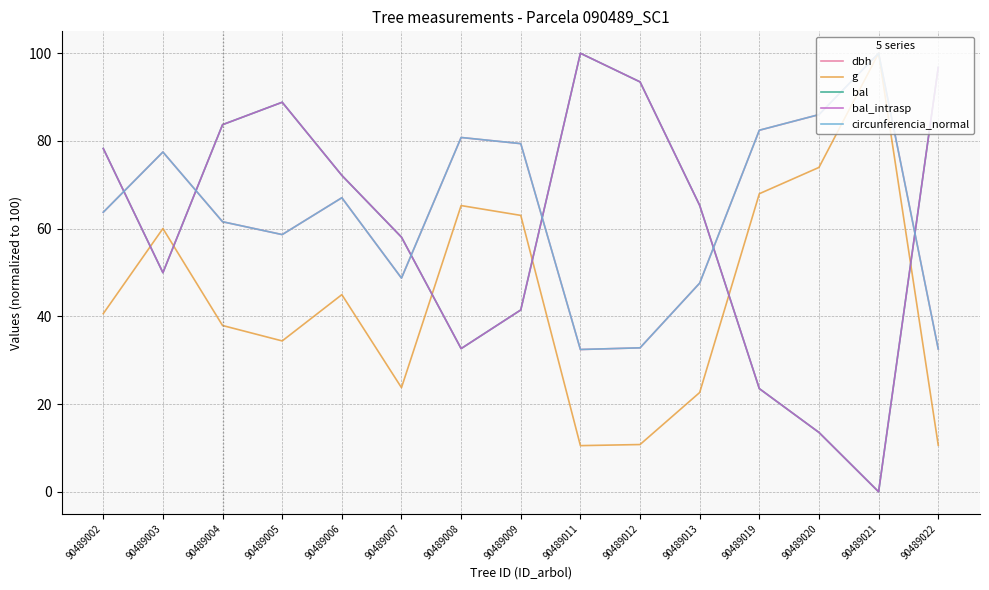

Rank the categories by circunferencia_normal value from highest to lowest.

90489021, 90489020, 90489019, 90489008, 90489009, 90489003, 90489006, 90489002, 90489004, 90489005, 90489007, 90489013, 90489012, 90489022, 90489011